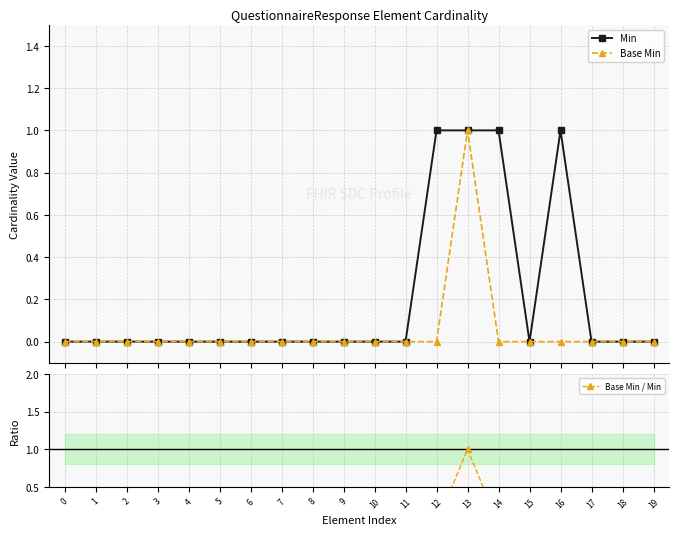

How many interior local peaks does the Base Min series have?

1